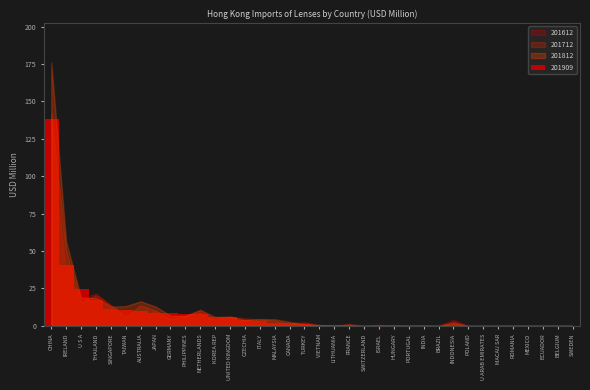

The chart shows a value of 0.0 at MACAU SAR. True or false?

True